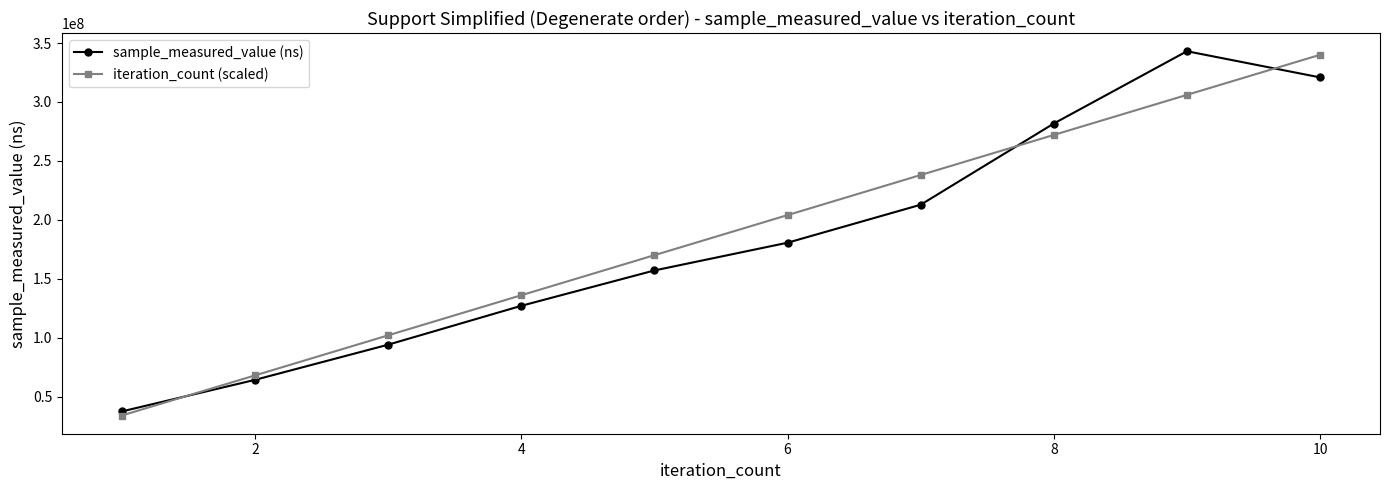

At how many categories does at least one series exceed 258095216?

3